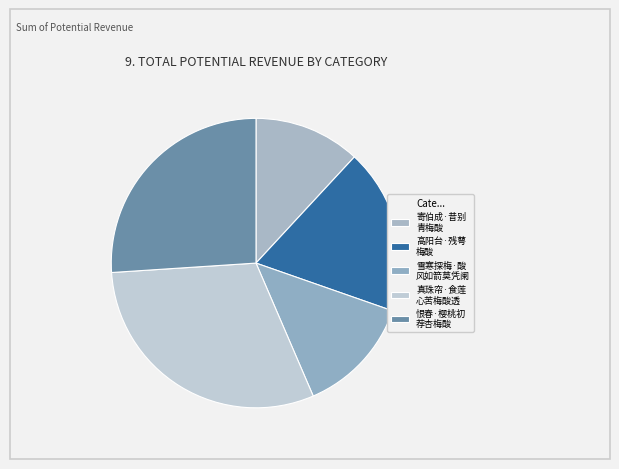

How many segments does this pie chart have?

5